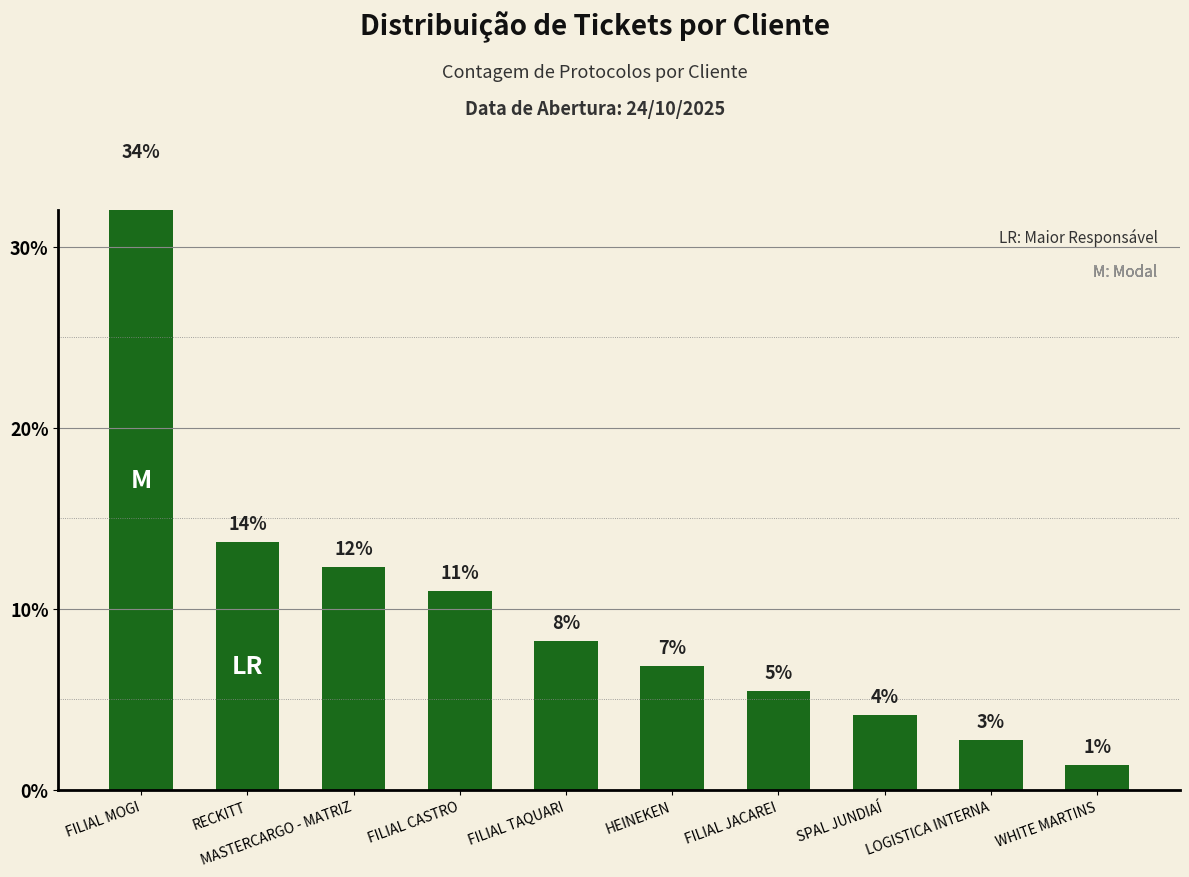

How many data points are less than 8?

5